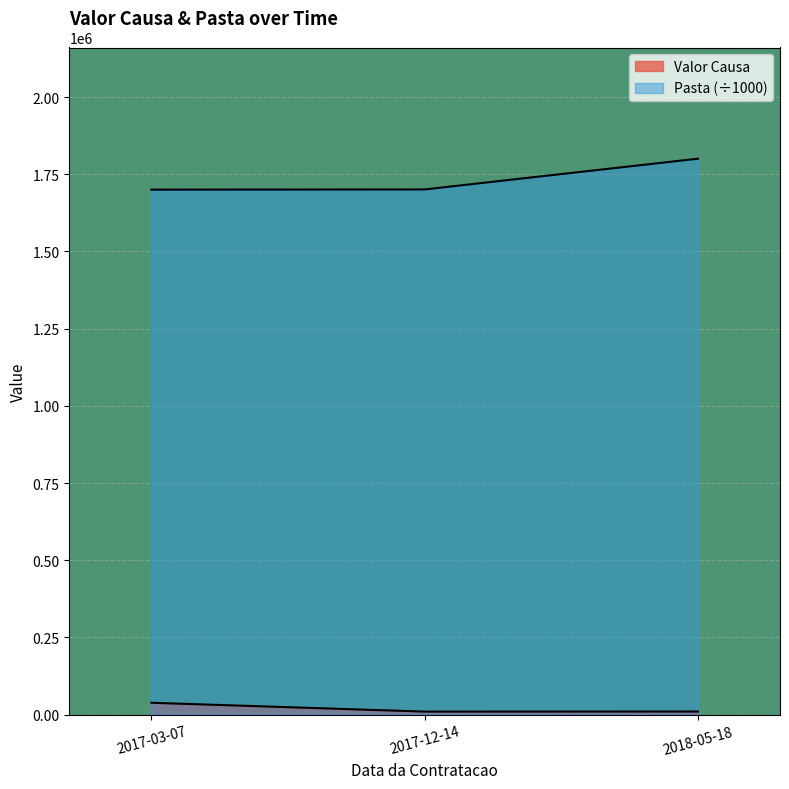

Between 2017-12-14 and 2018-05-18, which series saw the biggest shift?

Valor Causa